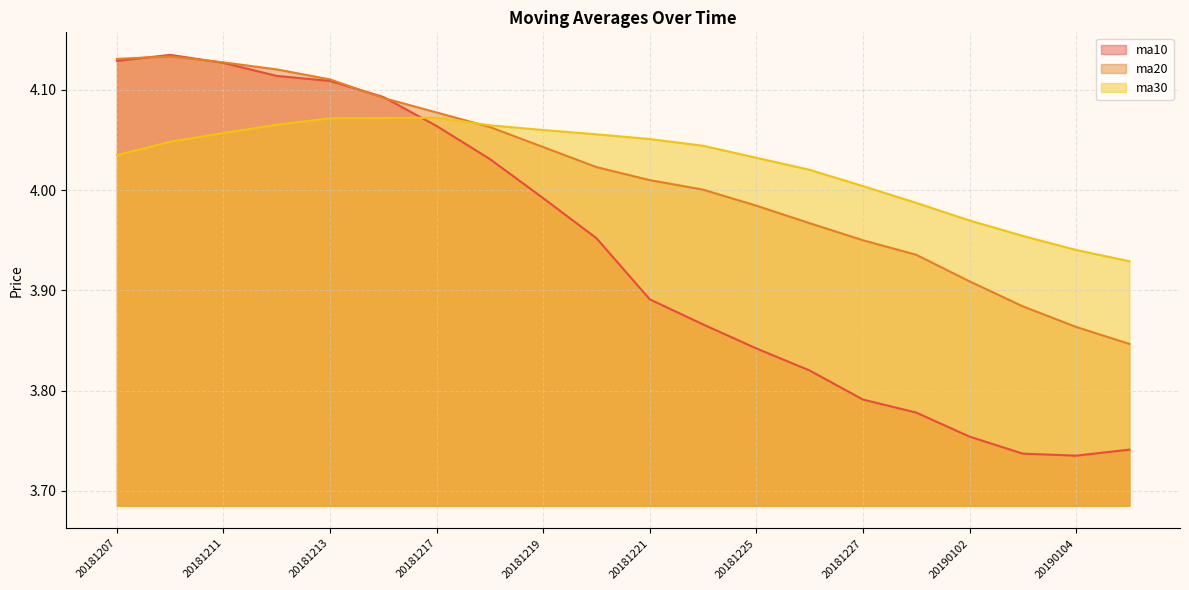

What is the difference between the highest and lowest values at 20190104?

0.2